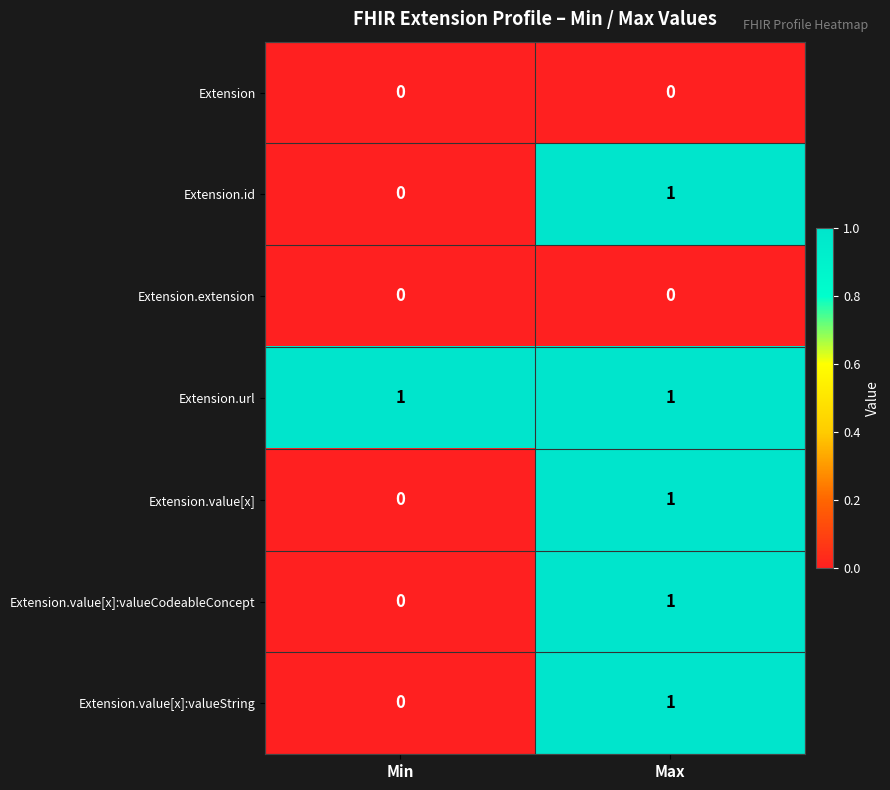

At which category is the sum across all series the highest?

Max